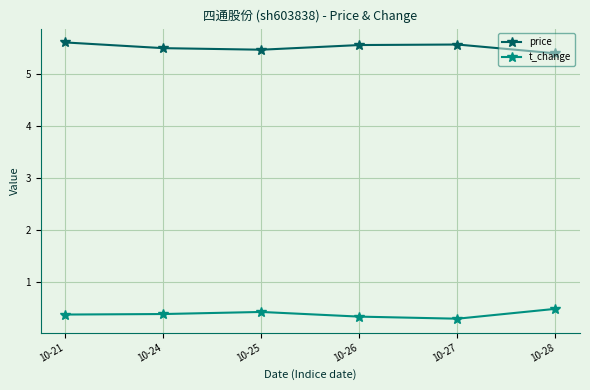

What is the average value of the price series?

5.5